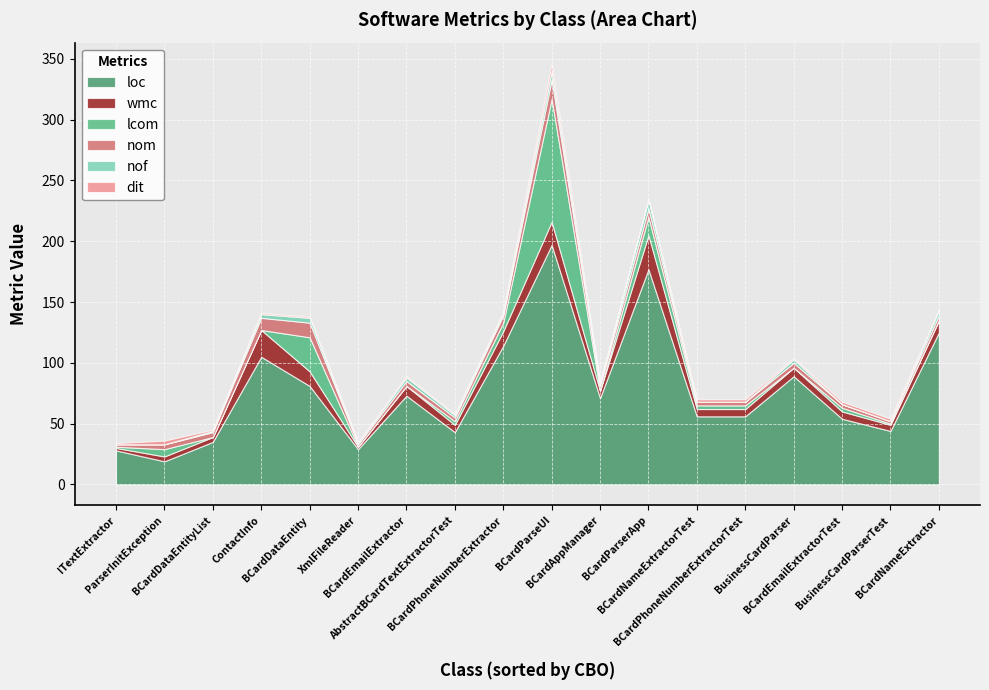

What is the difference between the maximum and minimum values in the nom series?

14